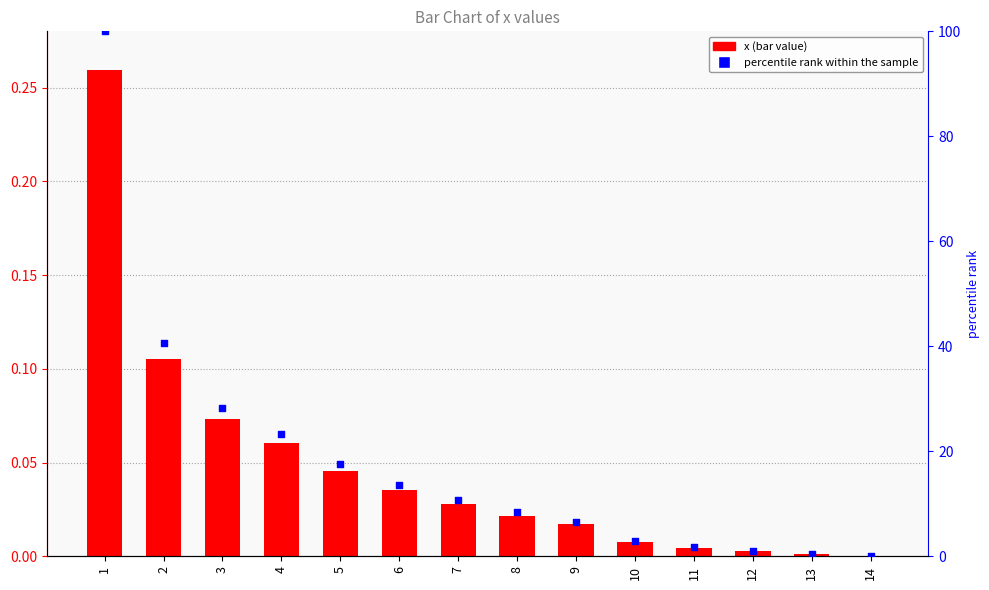

Is the value of x at 8 greater than the value of percentile rank within the sample at 9?

No